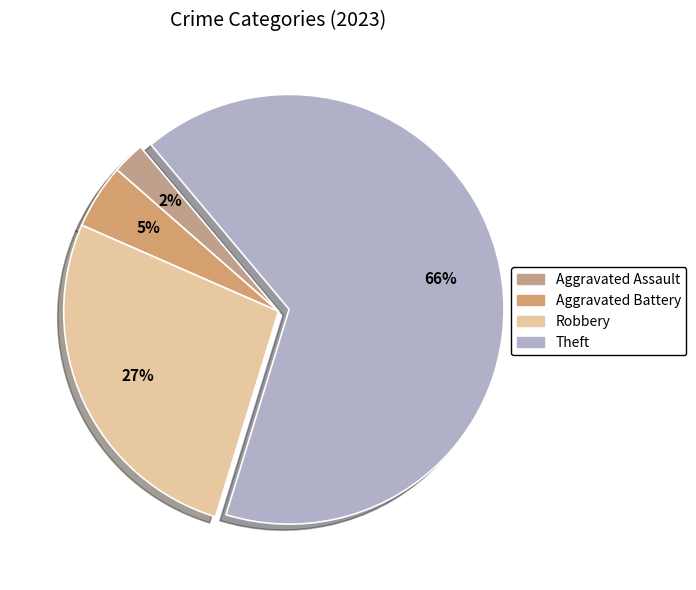

Which category has the smallest portion of the pie?

Aggravated Assault